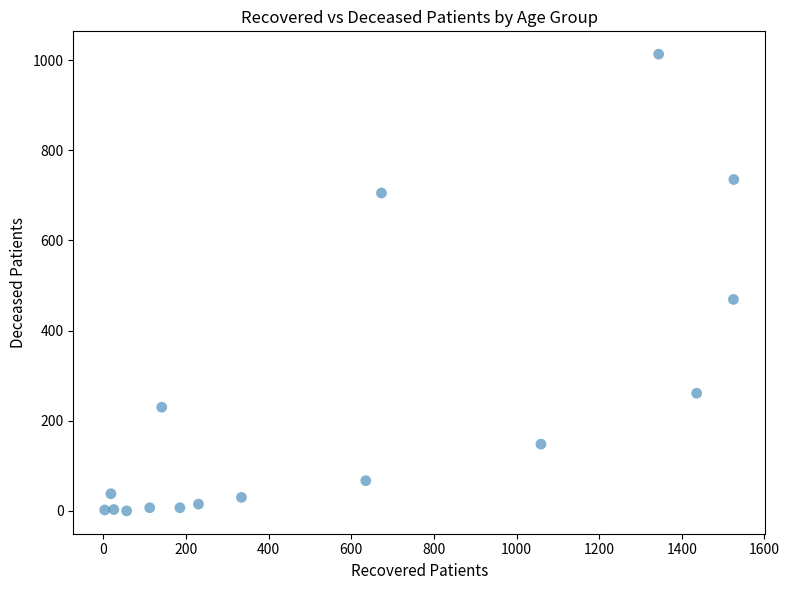

What Y value in the scatter plot is closest to 506?

469